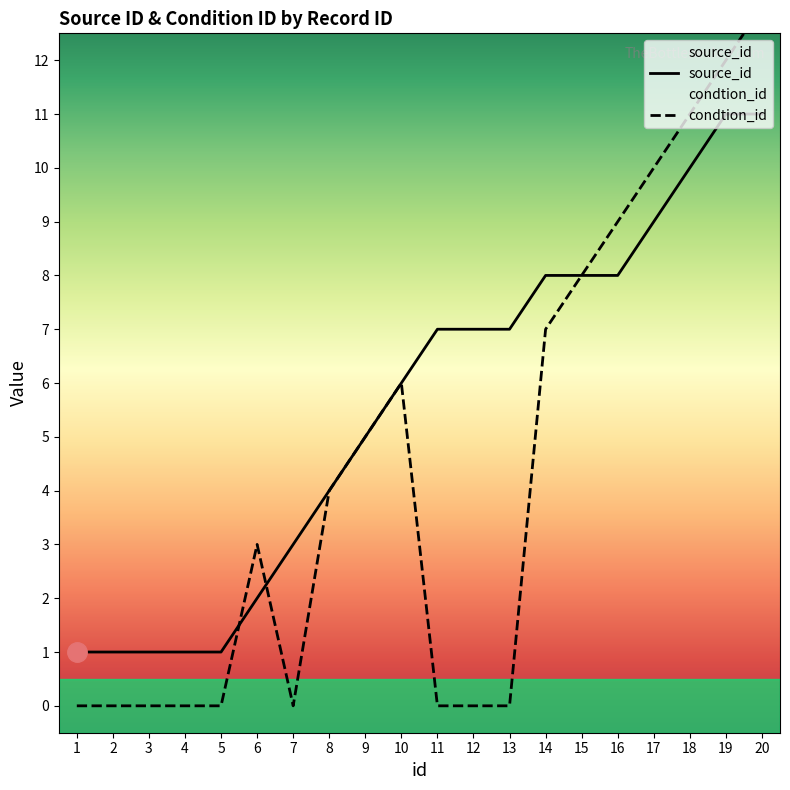

What is the difference between the highest and lowest values at 13?

7